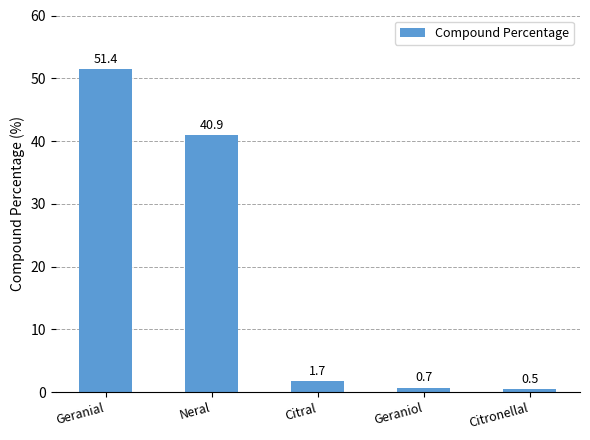

The chart shows a value of 0.7 at Geraniol. True or false?

True